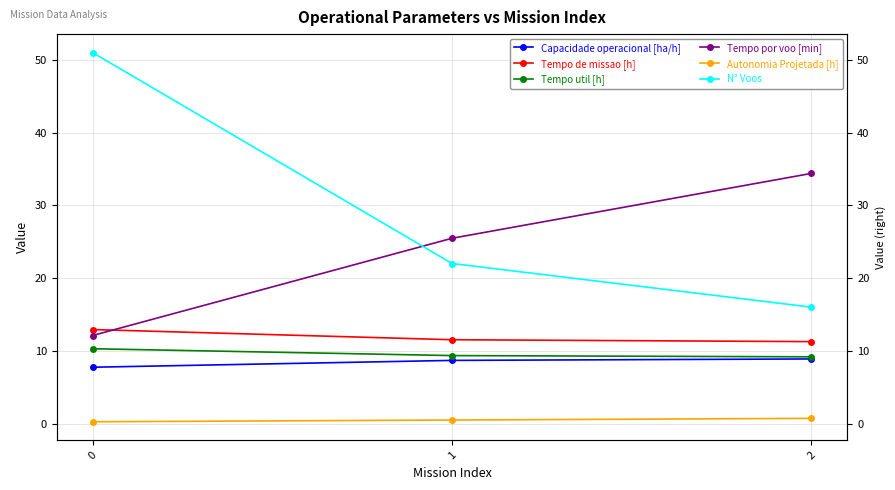

What is the sum of the Capacidade operacional [ha/h] values at 2 and 0?

16.6